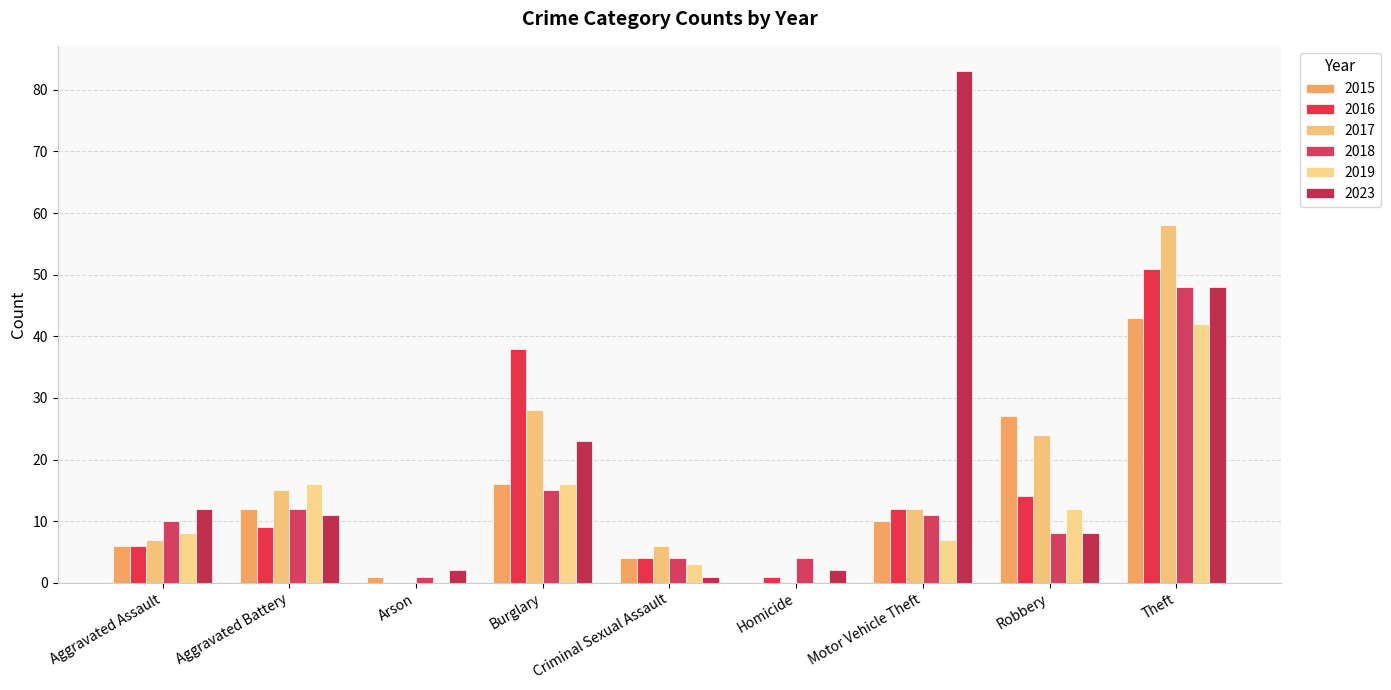

How many categories are shown in the chart?

9